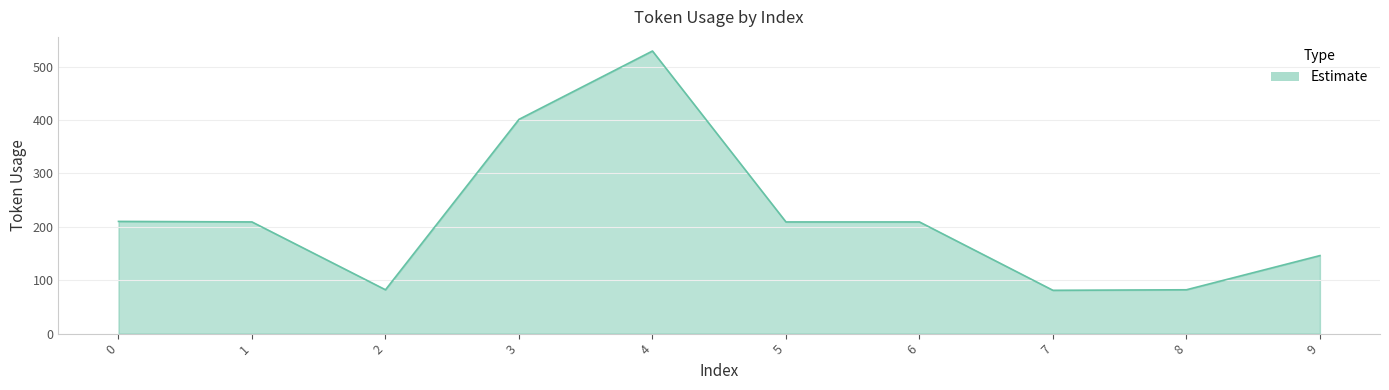

Which label corresponds to the largest value in the chart?

4